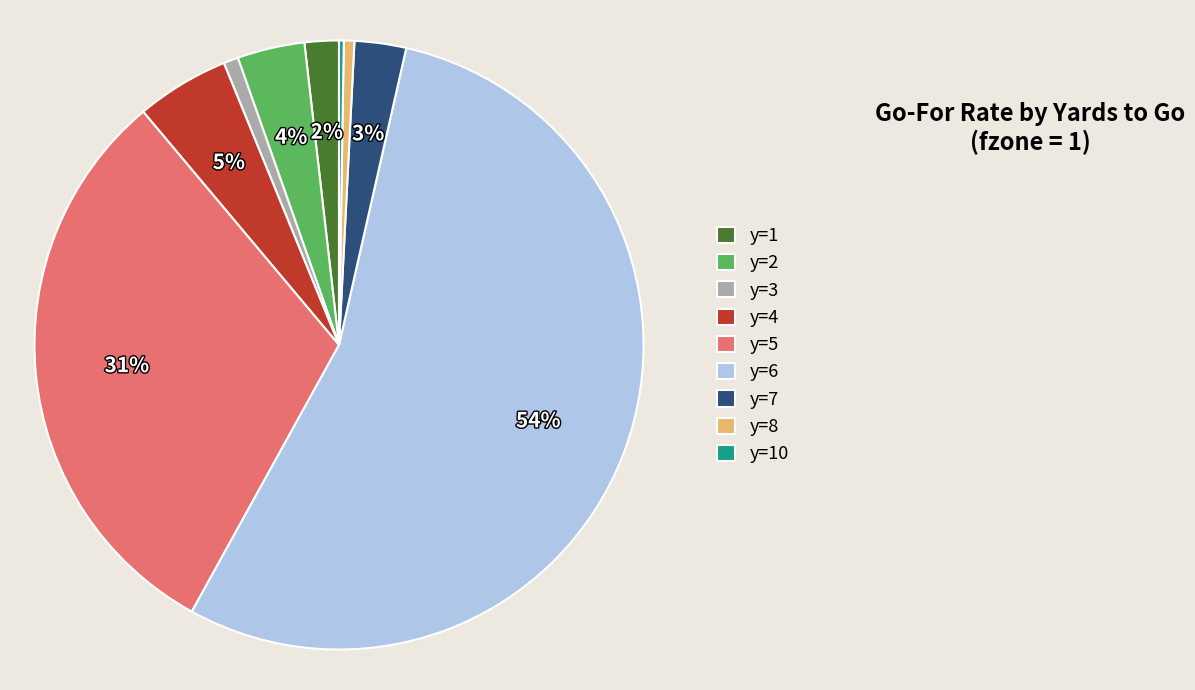

Which has a higher value, y=2 or y=7?

y=2